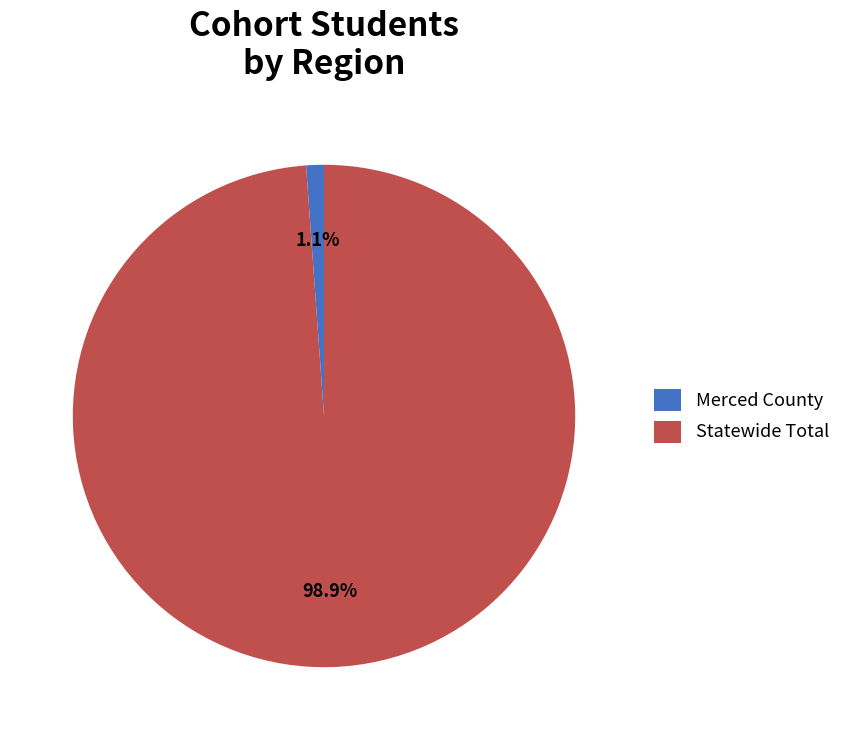

What percentage is the Merced County slice, to the nearest percent?

1%